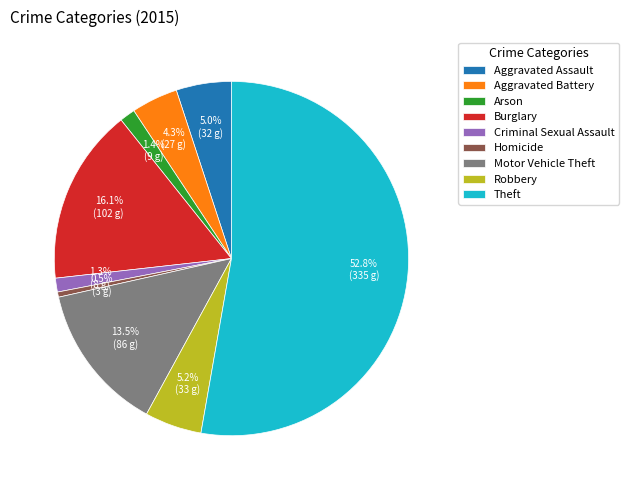

Is Arson the majority of the pie?

No